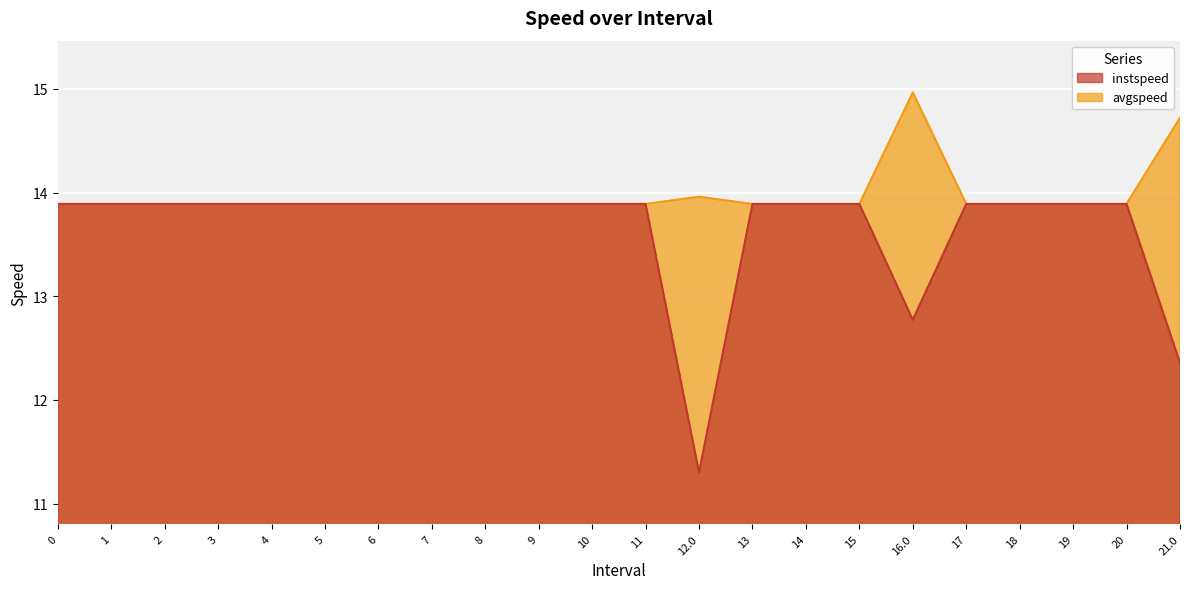

How many lines are shown in the chart?

2